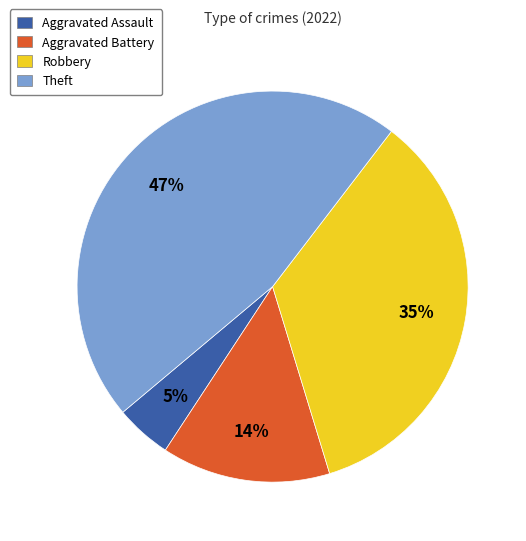

Is it true that Robbery is 40% of the pie?

False